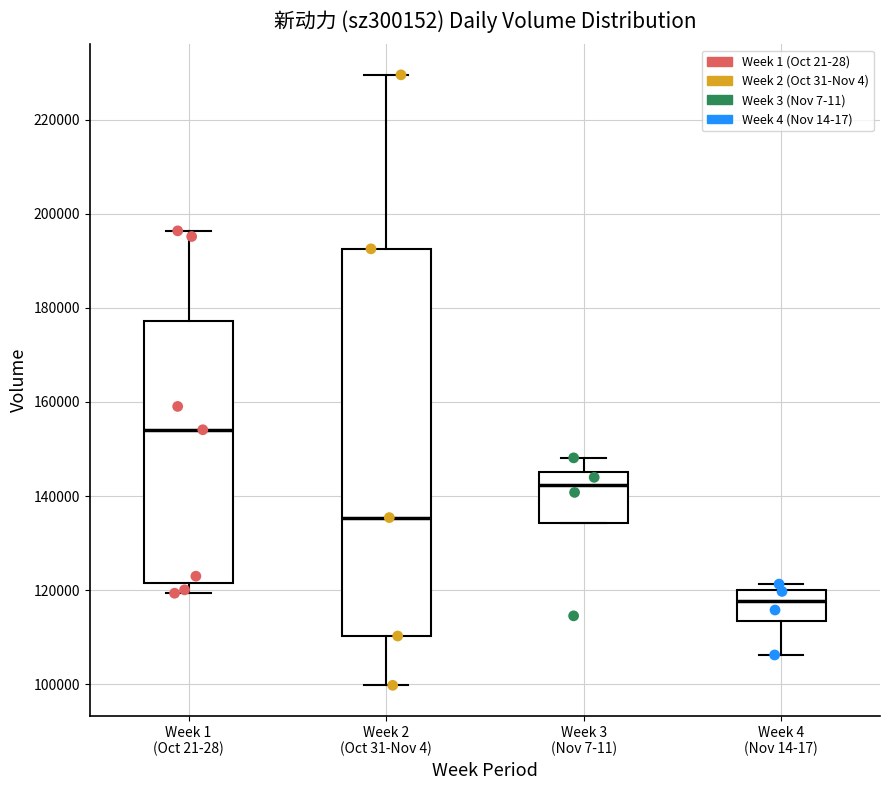

Reading left to right, read every box against the y-axis: the position of its median line, the range the box covers, and the ends of its whiskers. The values are not printed on the chart, so give them approximately, as read against the axis.

Week 1 (Oct 21-28): median 154000, box 122000 to 178000, whiskers 120000 to 196000
Week 2 (Oct 31-Nov 4): median 136000, box 110000 to 192000, whiskers 100000 to 230000
Week 3 (Nov 7-11): median 142000, box 134000 to 146000, whiskers 134000 to 148000
Week 4 (Nov 14-17): median 118000, box 114000 to 120000, whiskers 106000 to 122000